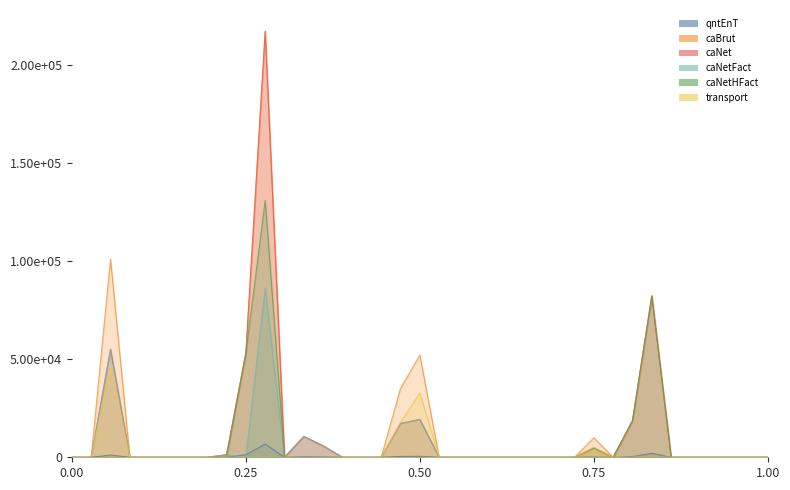

Which series has the largest total across all categories?

caBrut